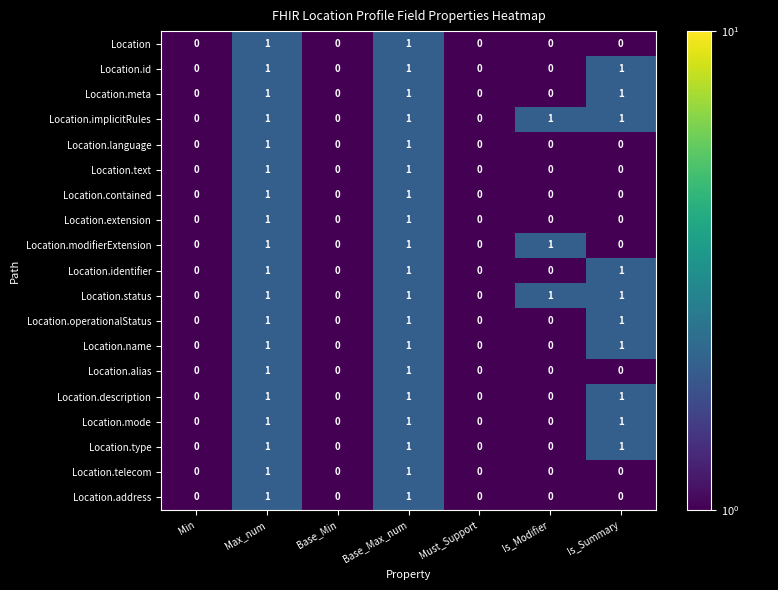

Is the value of Location.alias at Is_Summary greater than the value of Location.implicitRules at Max_num?

No